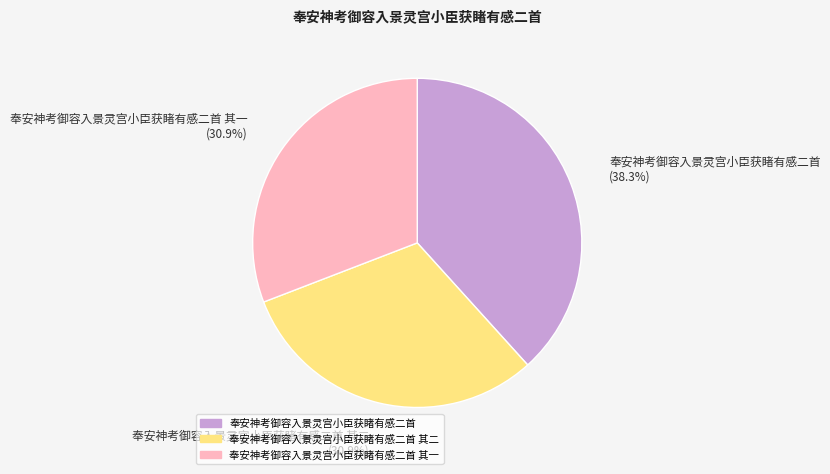

Is there a majority slice in this chart?

No